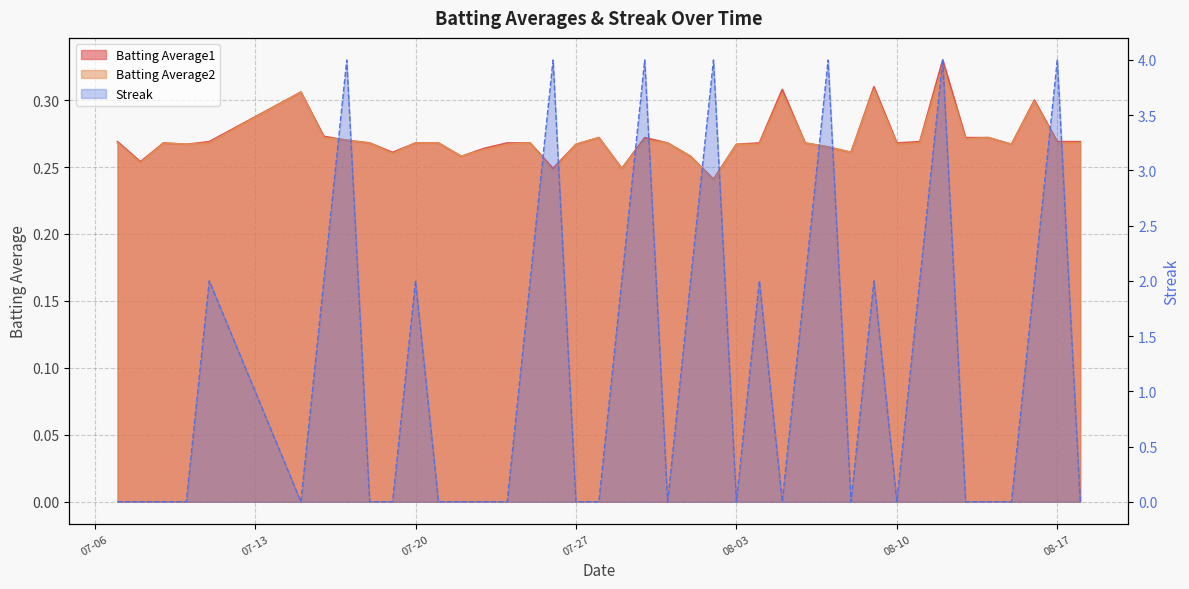

What is the total value across all series at 2010-08-12?

4.7